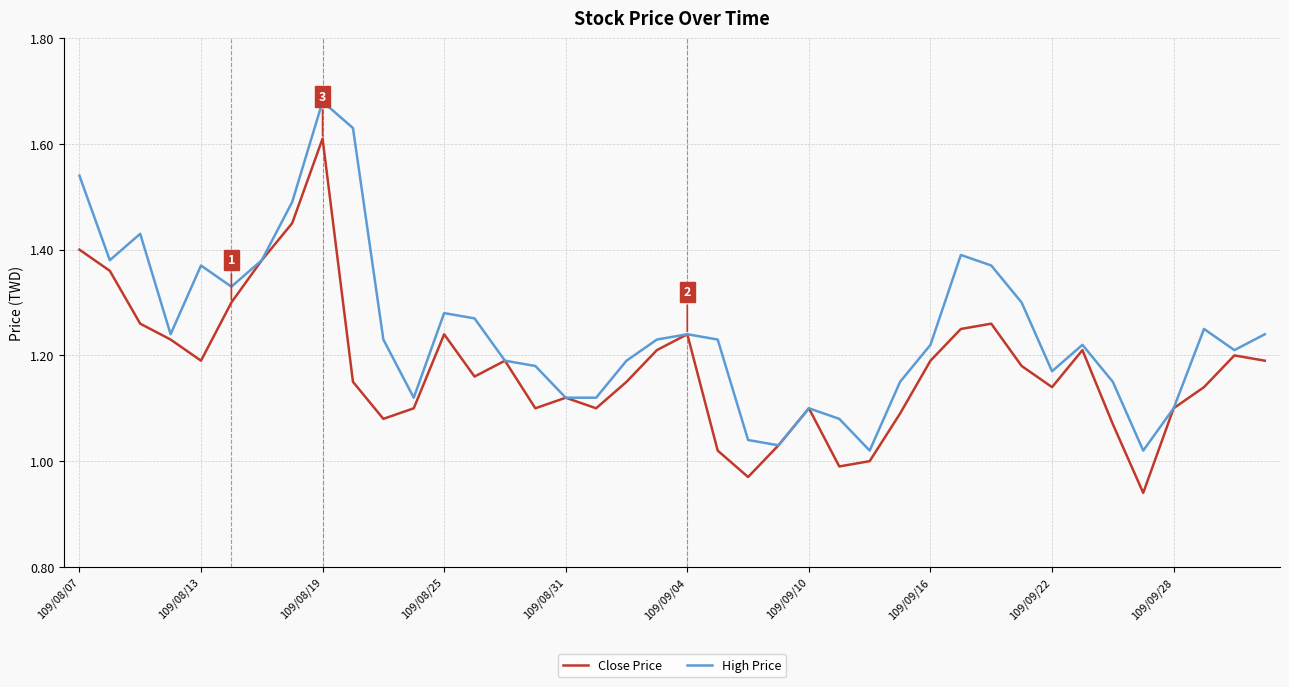

What is the difference between the second highest and minimum values in the Close Price series?

0.5